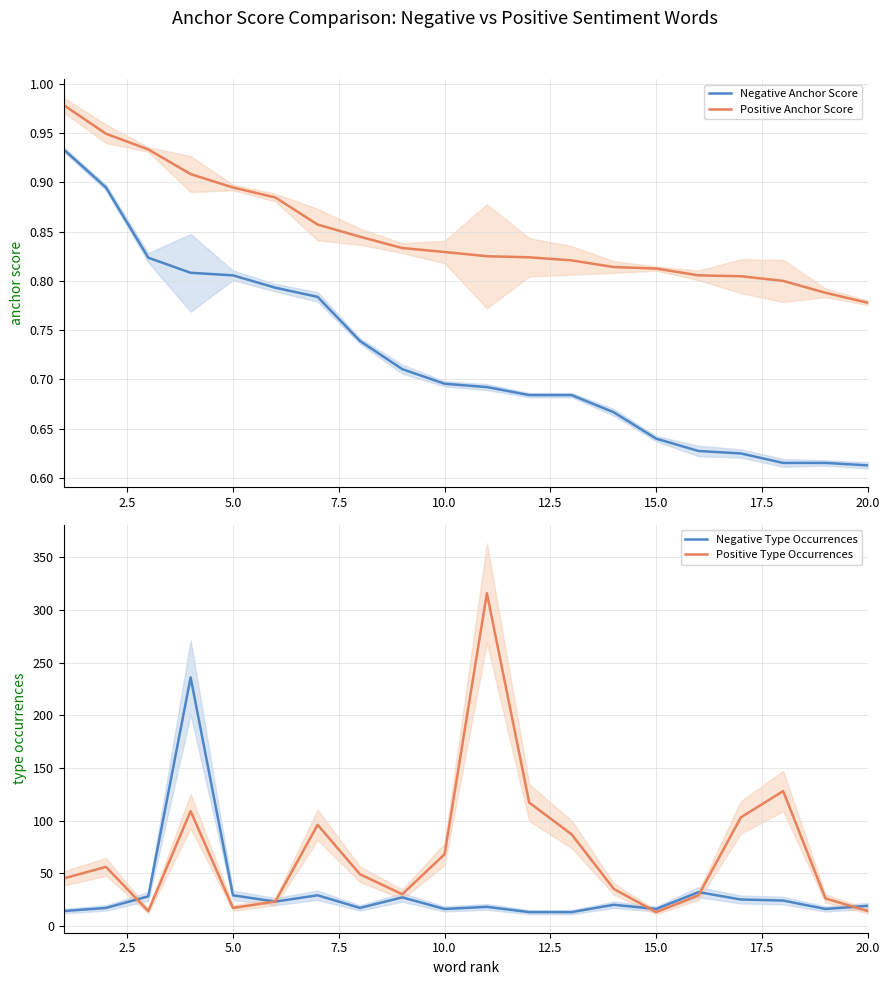

True or false: Positive Anchor Score and Negative Anchor Score intersect in this chart.

False